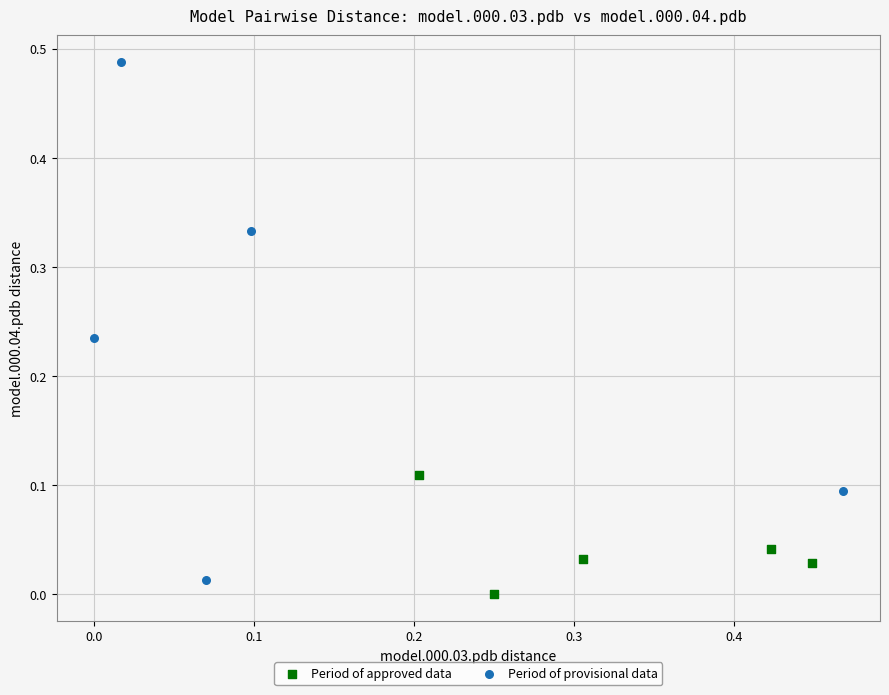

Which series has the widest spread of Y values?

Period of provisional data